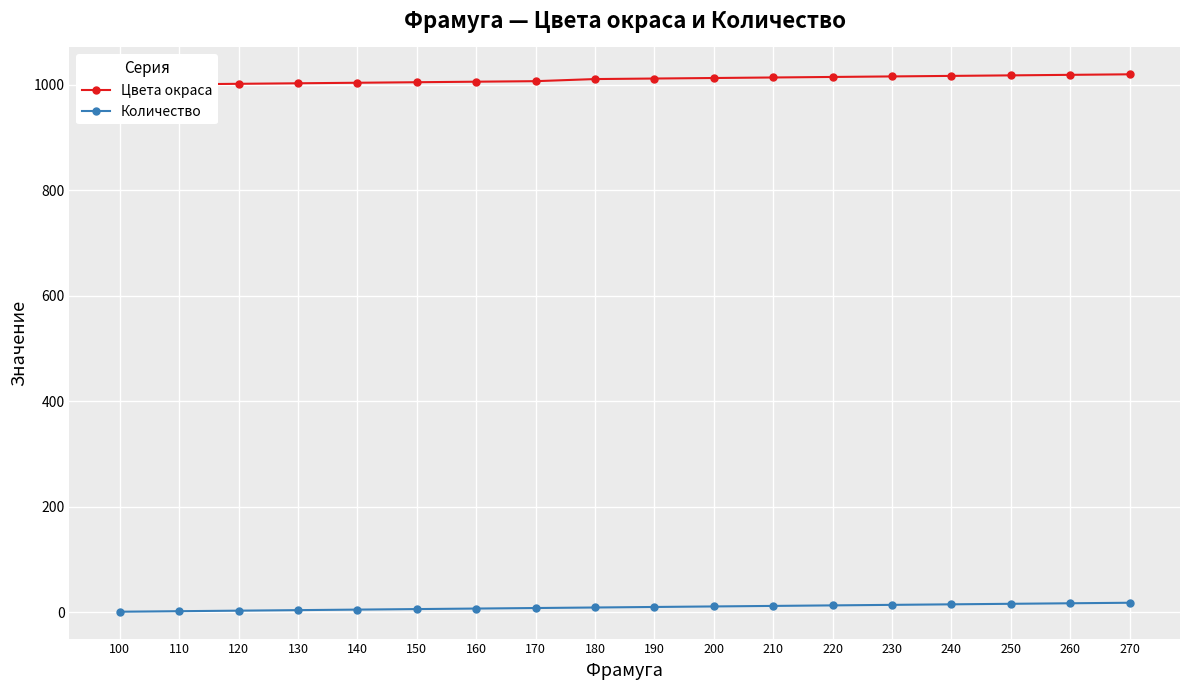

True or false: Цвета окраса and Количество cross at least once.

False